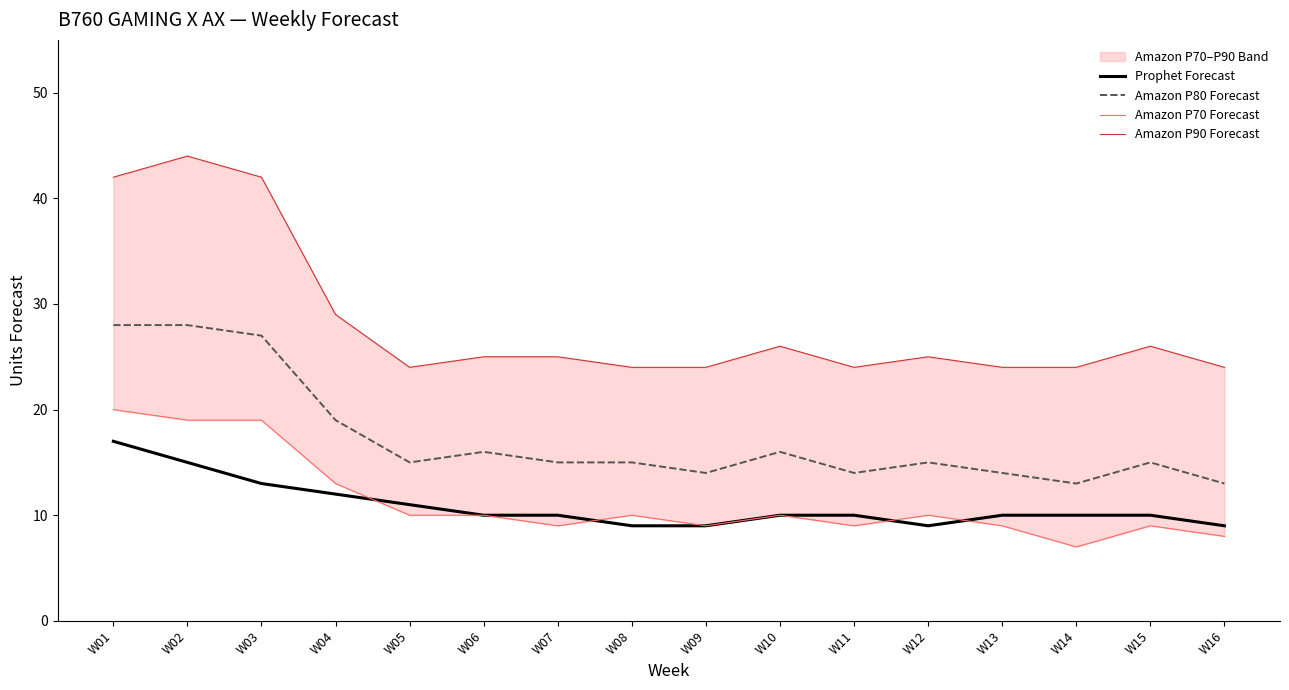

Which category has the lowest value in the Amazon P90 Forecast series?

W05